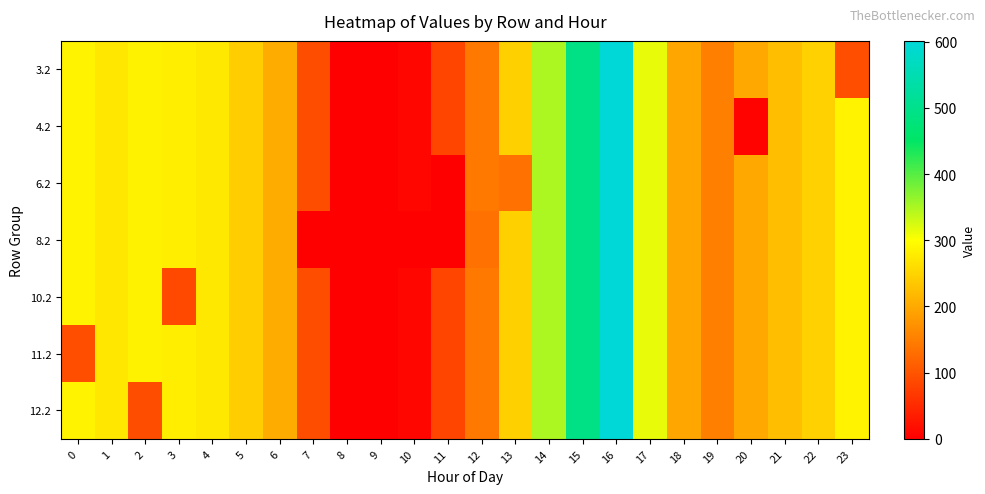

Reading left to right, transcribe all the data shown in this chart.

3.2: 0=287.1	1=272.7	2=285.5	3=281.0	4=274.4	5=242.3	6=204.0	7=92.7	8=0.0	9=0.0	10=8.5	11=83.1	12=144.0	13=245.9	14=349.8	15=492.1	16=601.1	17=313.7	18=198.1	19=150.8	20=199.2	21=226.4	22=247.4	23=93.5
4.2: 0=287.1	1=272.7	2=285.5	3=281.0	4=274.4	5=242.3	6=204.0	7=92.7	8=0.0	9=0.0	10=8.5	11=83.1	12=144.0	13=245.9	14=349.8	15=492.1	16=601.1	17=313.7	18=198.1	19=150.8	20=5.2	21=226.4	22=247.4	23=287.5
6.2: 0=287.1	1=272.7	2=285.5	3=281.0	4=274.4	5=242.3	6=204.0	7=92.7	8=0.0	9=0.0	10=8.5	11=0.0	12=144.0	13=135.0	14=349.8	15=492.1	16=601.1	17=313.7	18=198.1	19=150.8	20=199.2	21=226.4	22=247.4	23=287.5
8.2: 0=287.1	1=272.7	2=285.5	3=281.0	4=274.4	5=242.3	6=204.0	7=0.0	8=0.0	9=0.0	10=0.0	11=0.0	12=134.3	13=245.9	14=349.8	15=492.1	16=601.1	17=313.7	18=198.1	19=150.8	20=199.2	21=226.4	22=247.4	23=287.5
10.2: 0=287.1	1=272.7	2=285.5	3=87.0	4=274.4	5=242.3	6=204.0	7=92.7	8=0.0	9=0.0	10=8.5	11=83.1	12=144.0	13=245.9	14=349.8	15=492.1	16=601.1	17=313.7	18=198.1	19=150.8	20=199.2	21=226.4	22=247.4	23=287.5
11.2: 0=93.2	1=272.7	2=285.5	3=281.0	4=274.4	5=242.3	6=204.0	7=92.7	8=0.0	9=0.0	10=8.5	11=83.1	12=144.0	13=245.9	14=349.8	15=492.1	16=601.1	17=313.7	18=198.1	19=150.8	20=199.2	21=226.4	22=247.4	23=287.5
12.2: 0=287.1	1=272.7	2=91.6	3=281.0	4=274.4	5=242.3	6=204.0	7=92.7	8=0.0	9=0.0	10=8.5	11=83.1	12=144.0	13=245.9	14=349.8	15=492.1	16=601.1	17=313.7	18=198.1	19=150.8	20=199.2	21=226.4	22=247.4	23=287.5